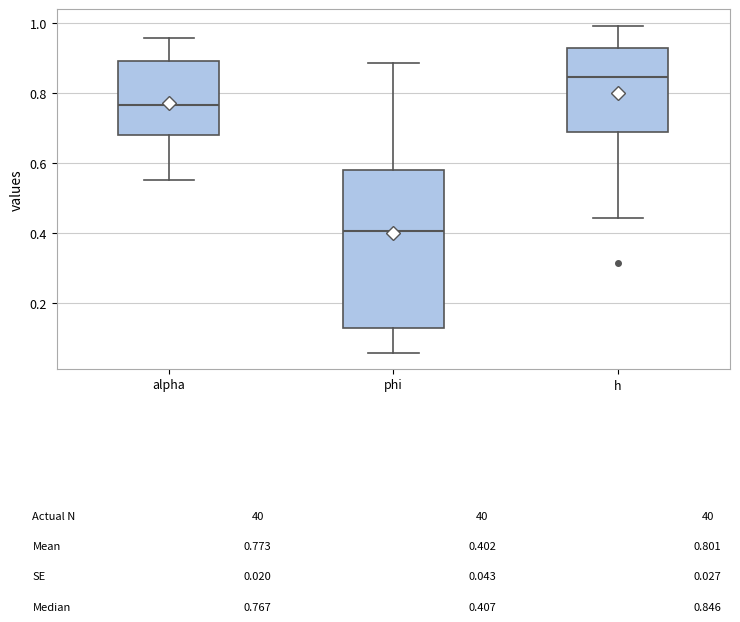

Comparing the boxes themselves (not the whiskers), which one is the tallest?

phi